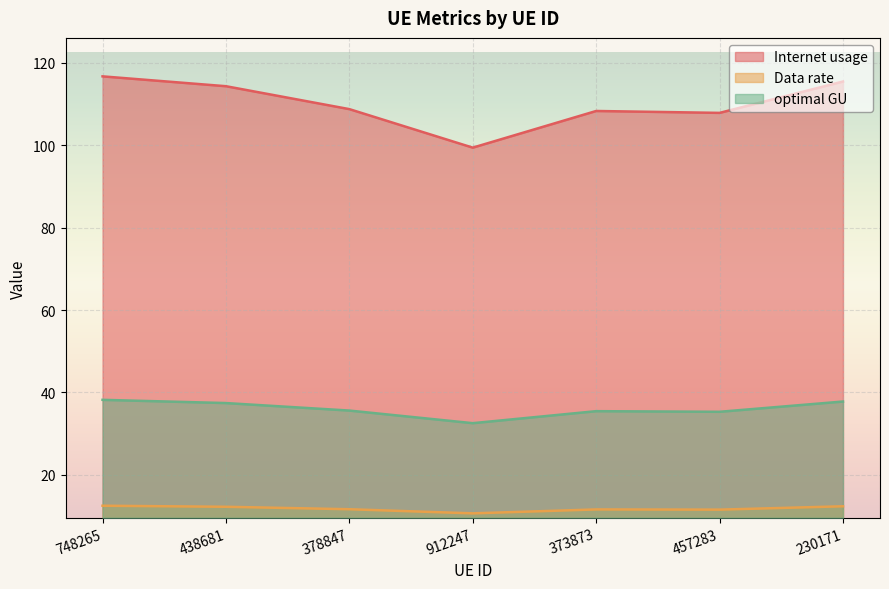

Rank the categories by optimal GU value from highest to lowest.

748265, 230171, 438681, 378847, 373873, 457283, 912247